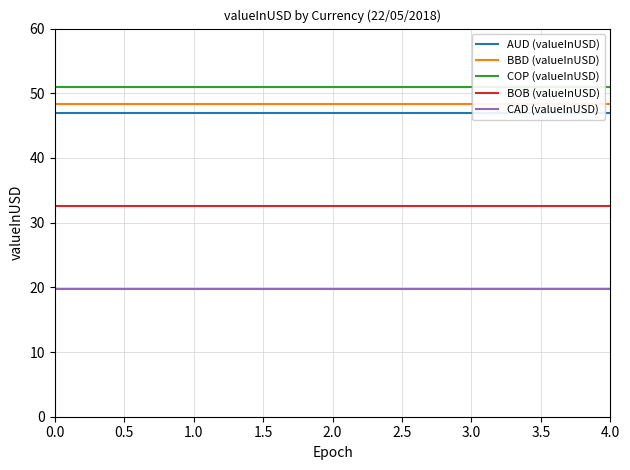

What is the maximum value for BOB (valueInUSD)?

32.6